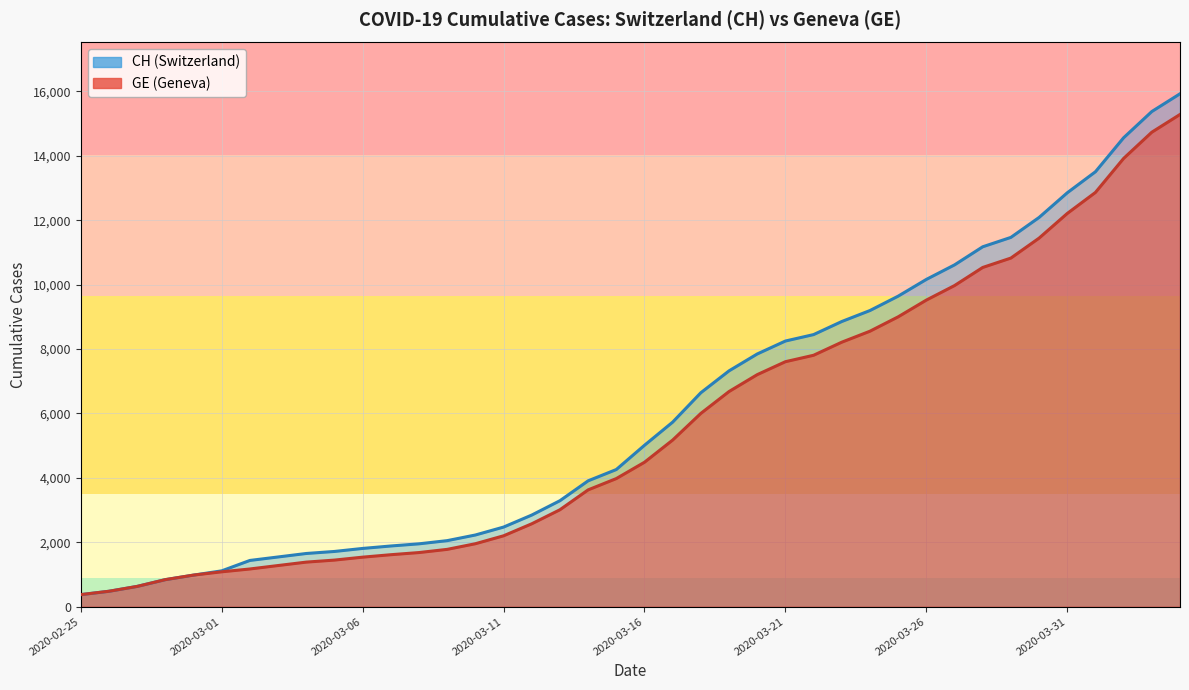

How many values in the CH (line) series are below 5012?

20